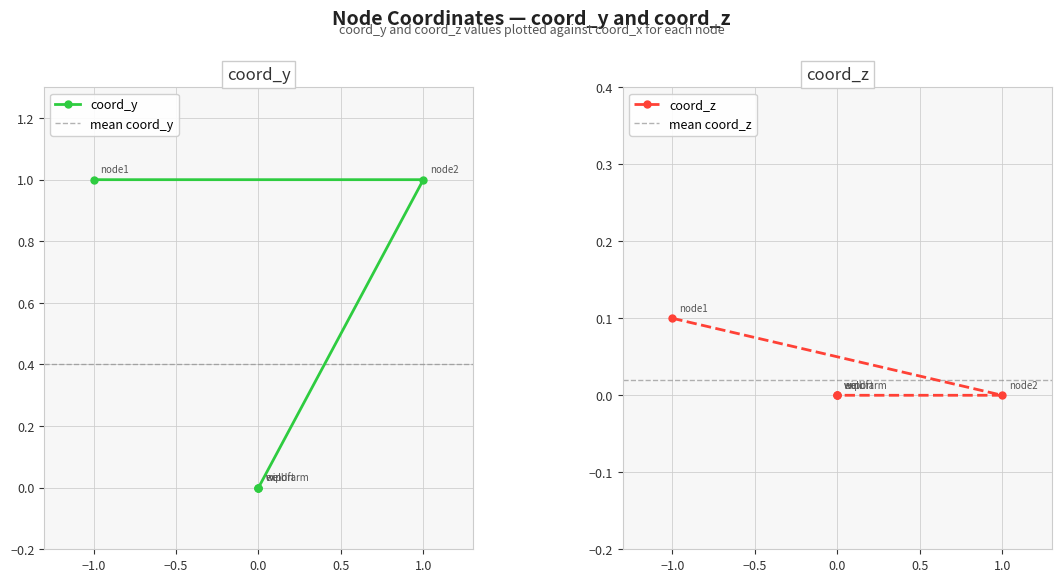

What are all the series names shown in the legend?

coord_y, coord_z